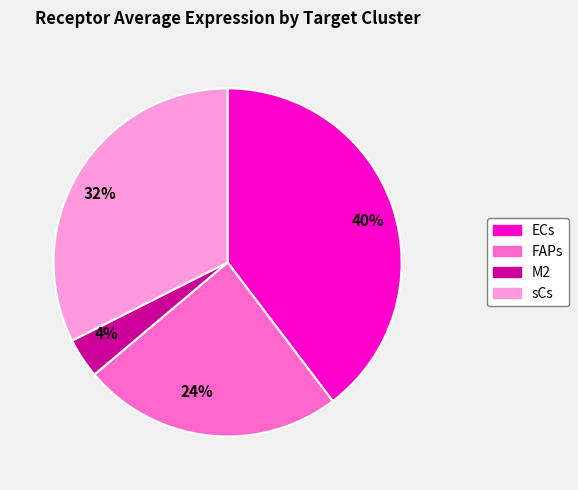

To the nearest percent, what portion does 24% represent?

24%